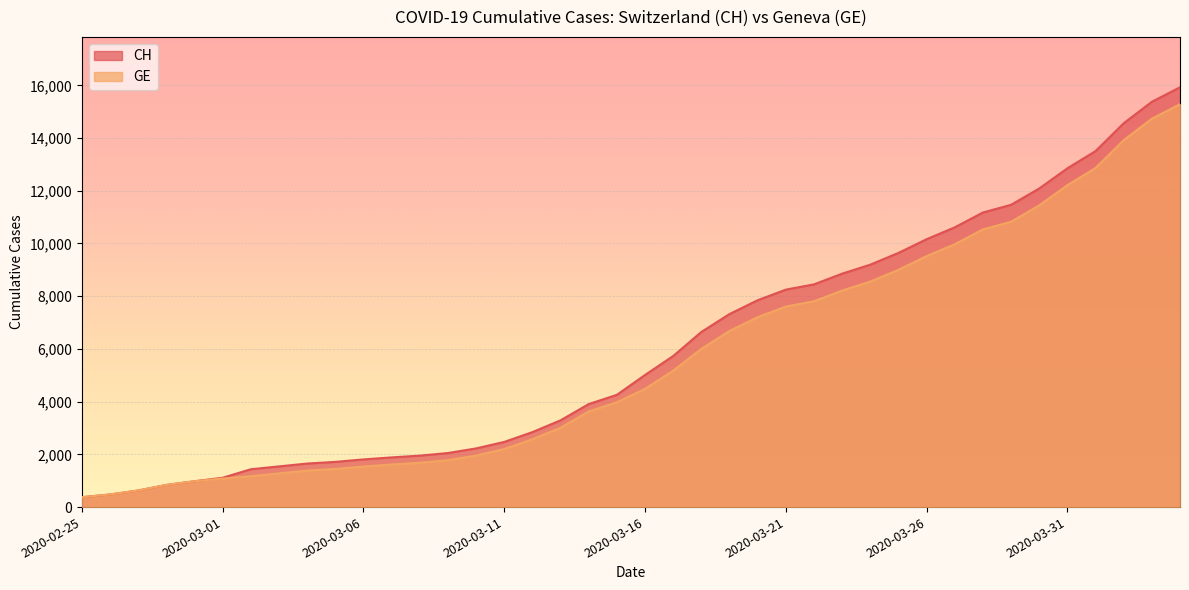

True or false: CH and GE intersect in this chart.

False